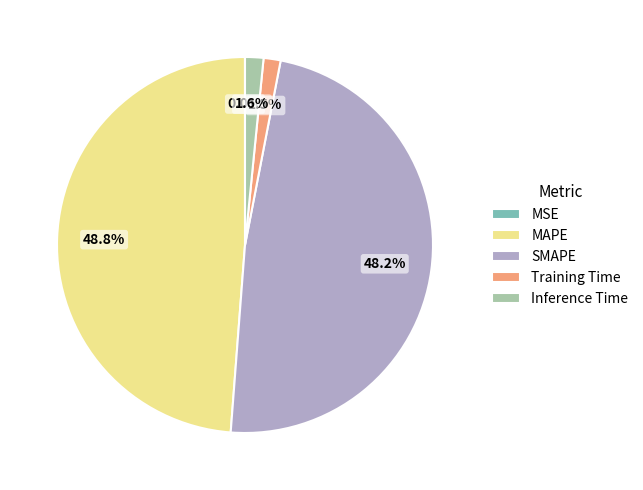

Is it true that MAPE is 49% of the pie?

True